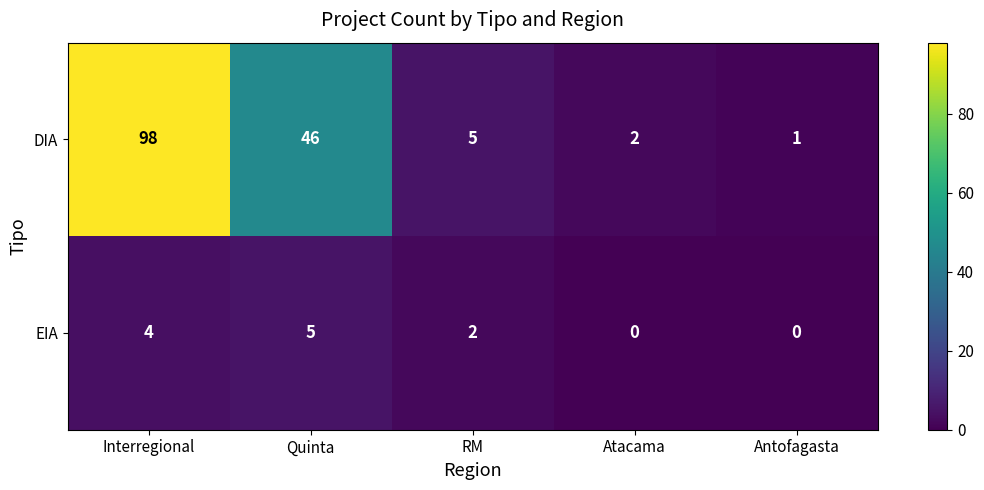

Which category has the lowest value in the DIA series?

Antofagasta